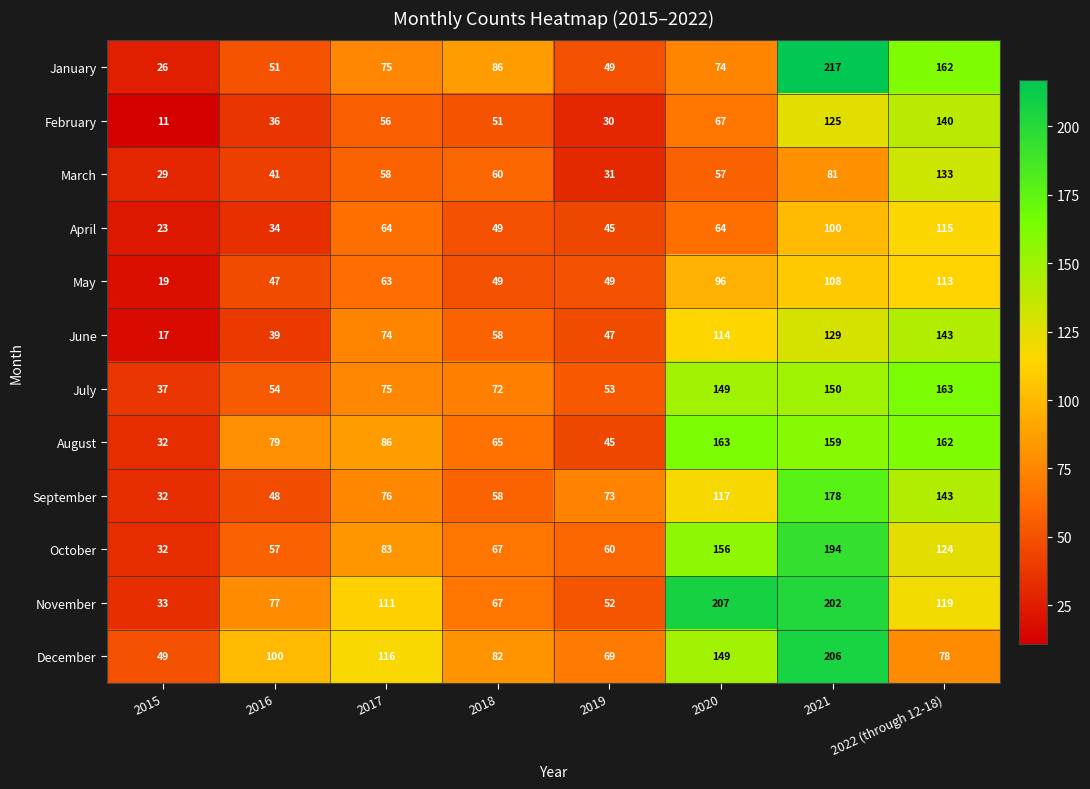

Which label corresponds to the largest value in the chart?

2021